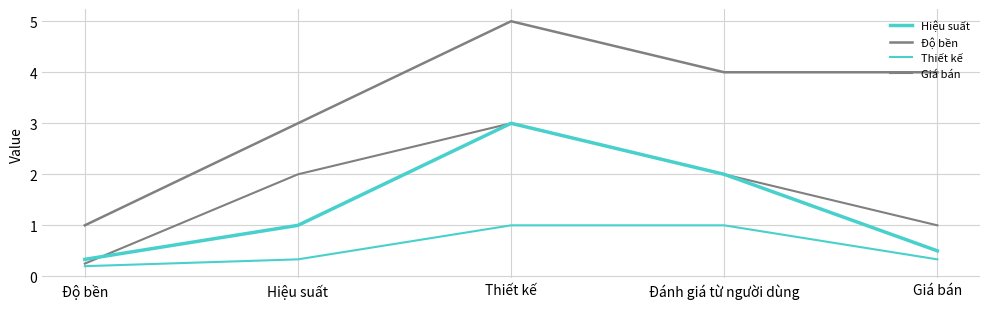

Is this an area chart (filled region under the line)?

No